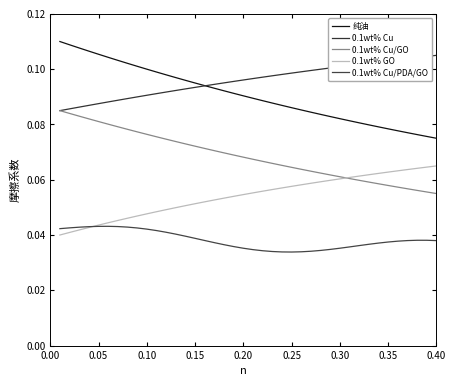

What is the highest value of the 0.1wt% Cu/GO series?

0.1